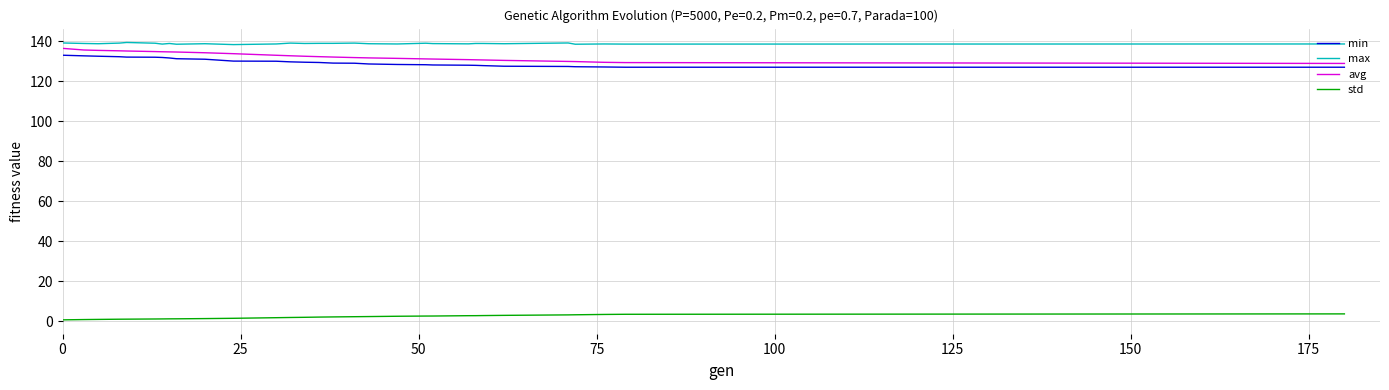

True or false: avg and std intersect in this chart.

False